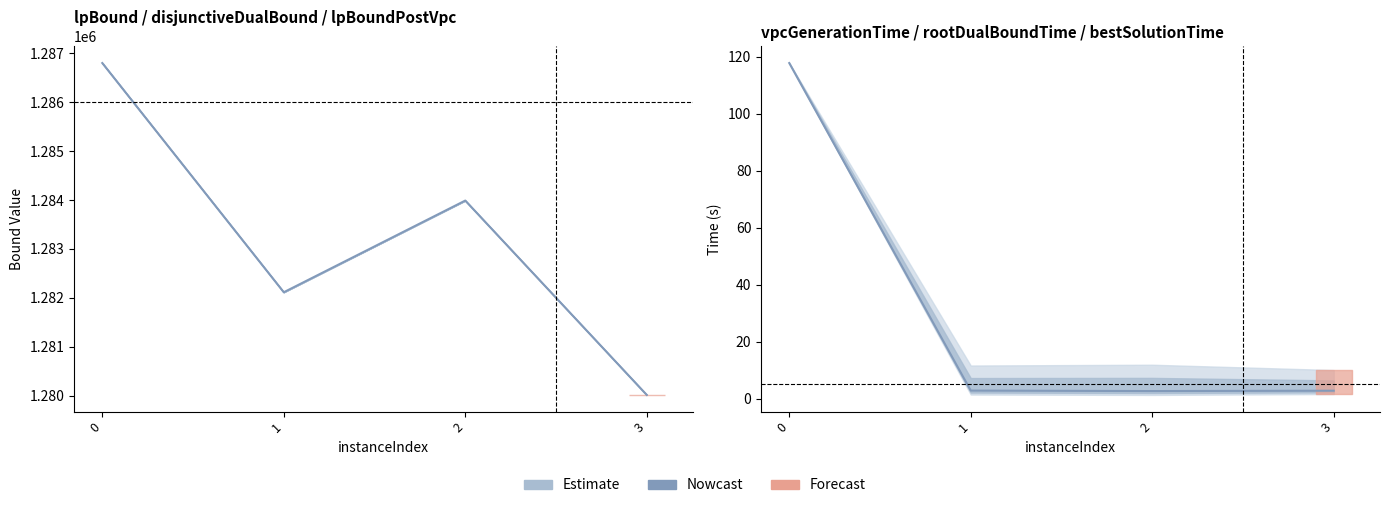

At how many categories does at least one series exceed 480700?

4